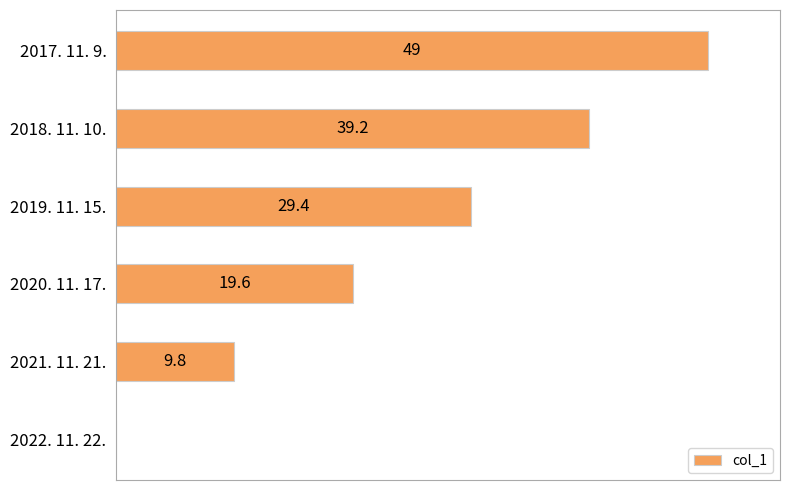

At which category does the chart reach its peak across all series?

2017. 11. 9.